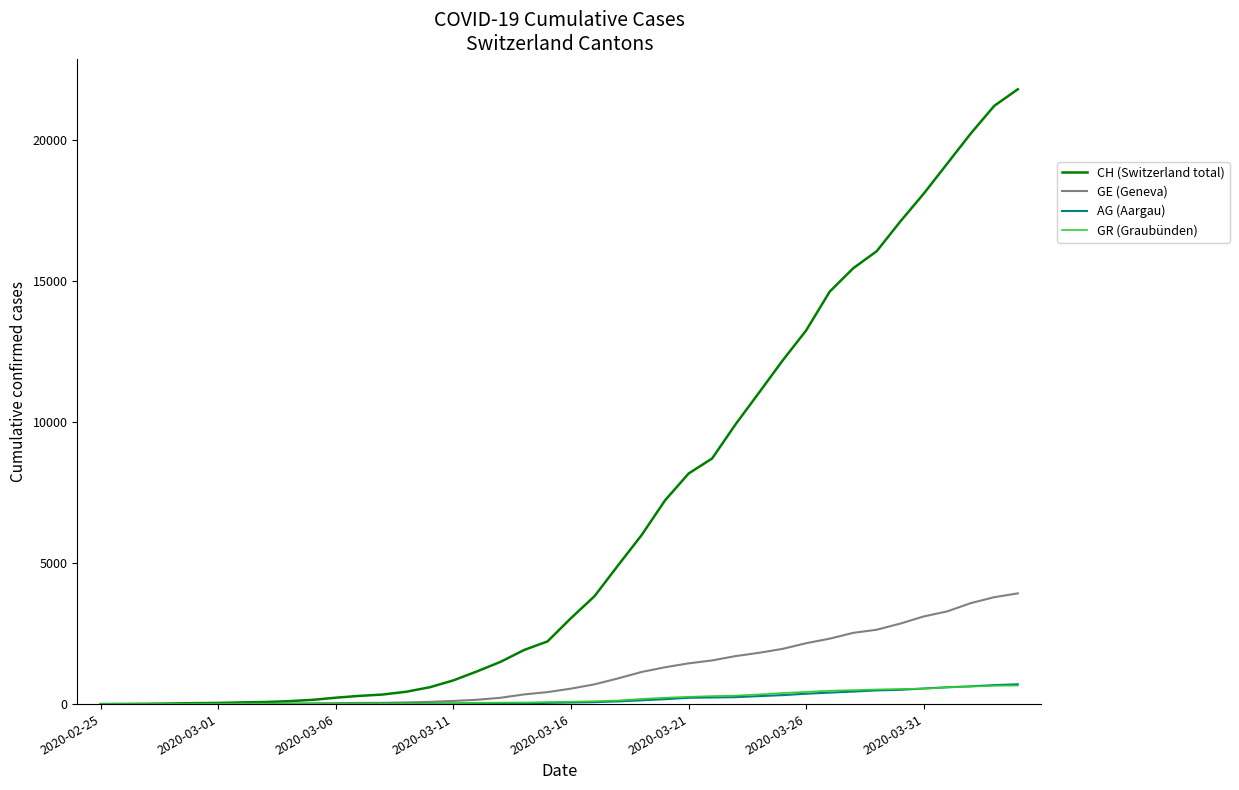

What is the greatest value displayed?

21812